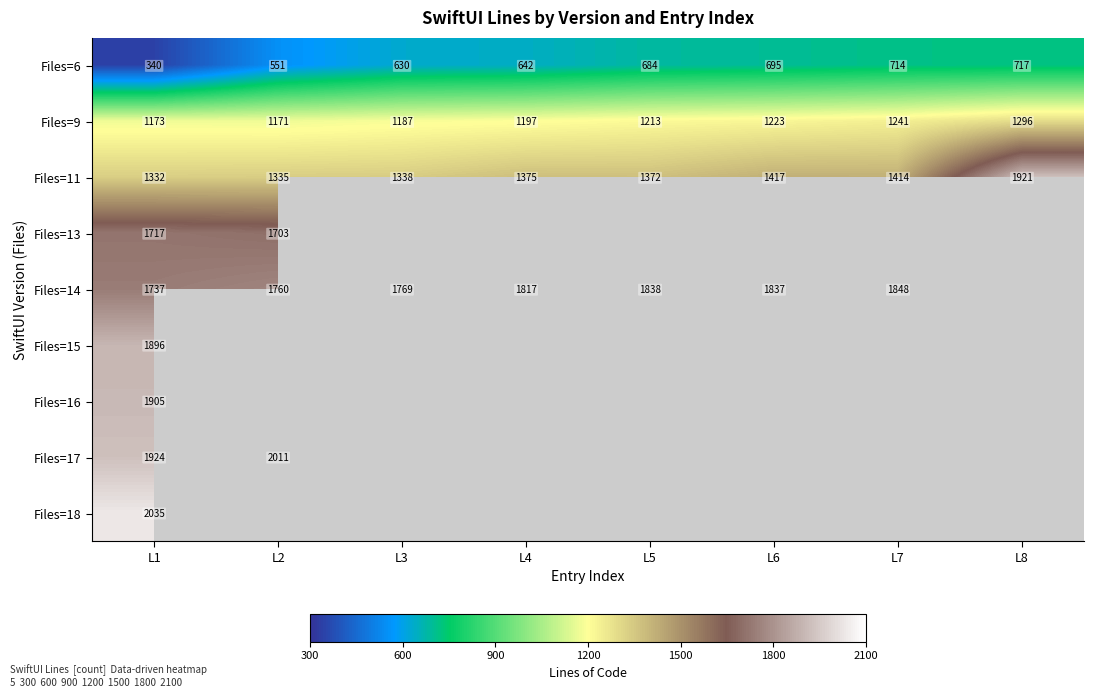

At which label is Files=6 closest to 528?

L2